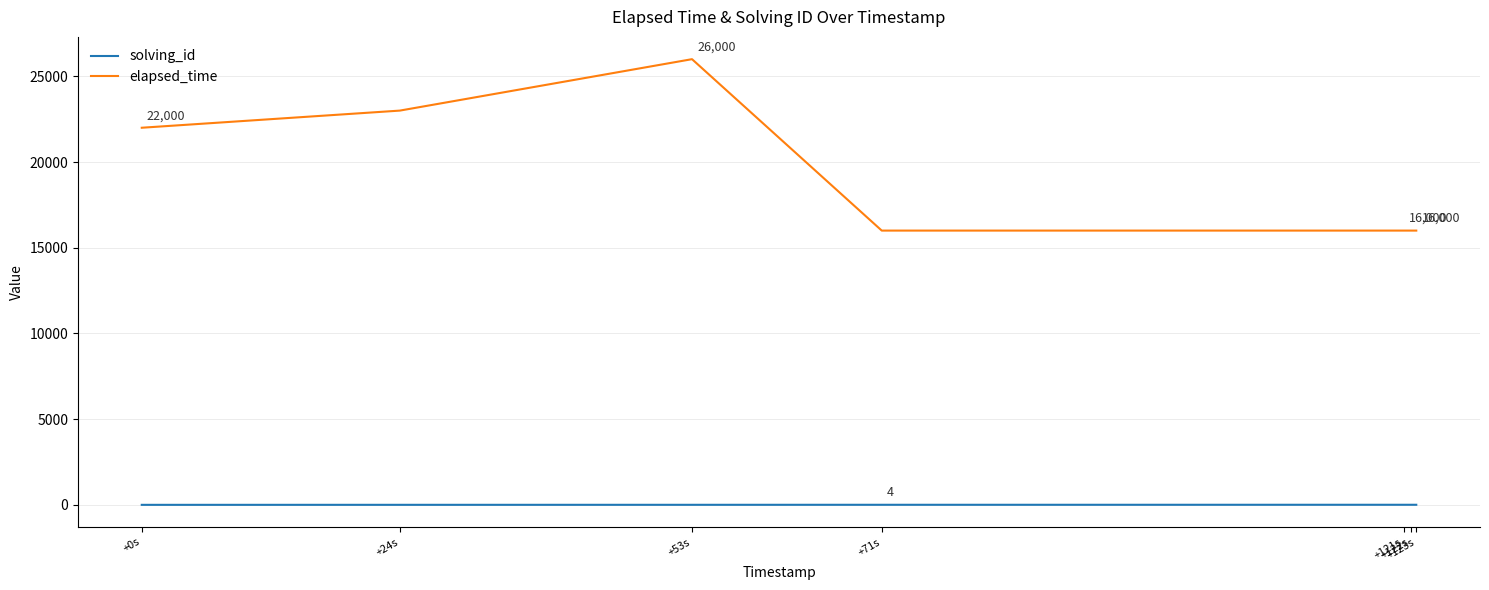

Which series has the widest spread of values?

elapsed_time